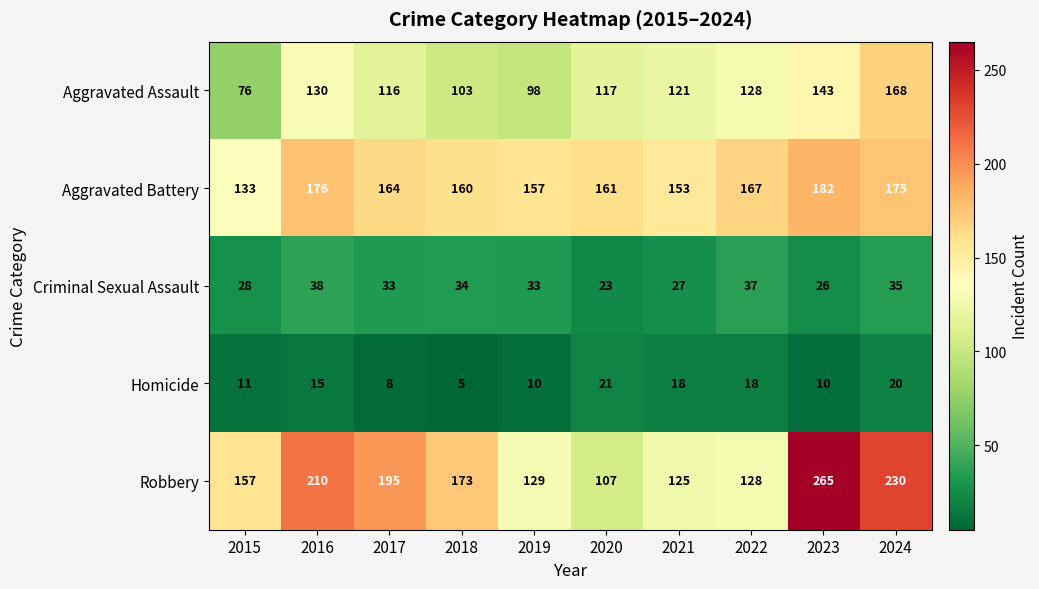

The value of Aggravated Assault at 2017 is 116. True or false?

True